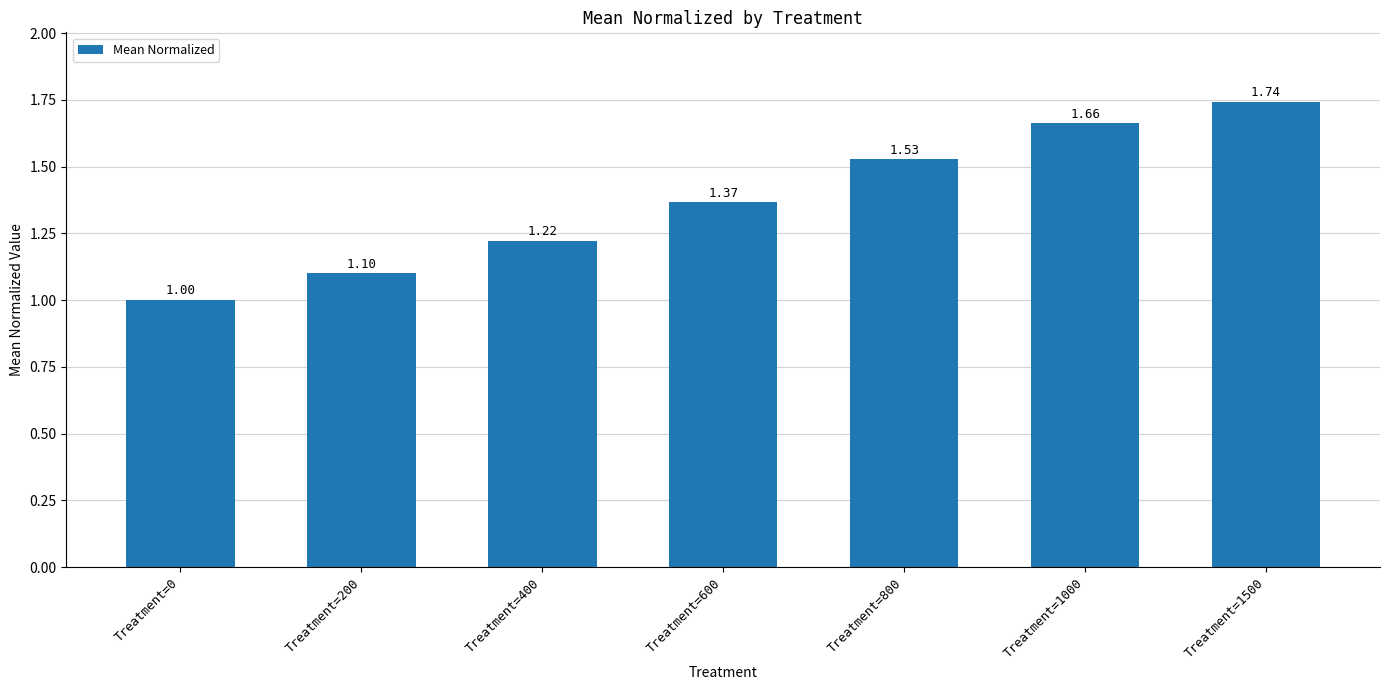

Is it true that the value at Treatment=1500 is 1.1?

False